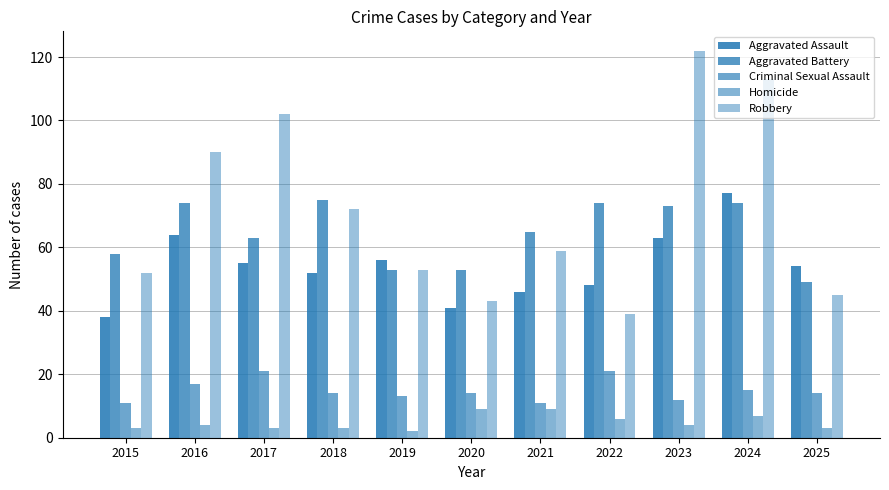

What is the total value across all series at 2025?

165